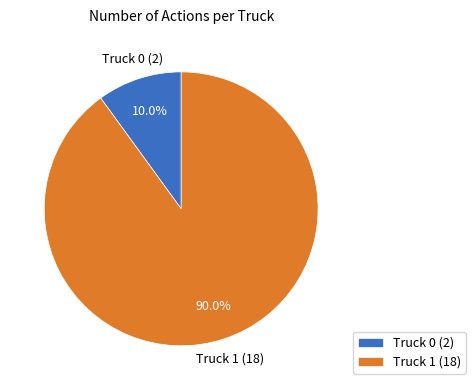

The Truck 1 slice represents 90% of the pie. True or false?

True